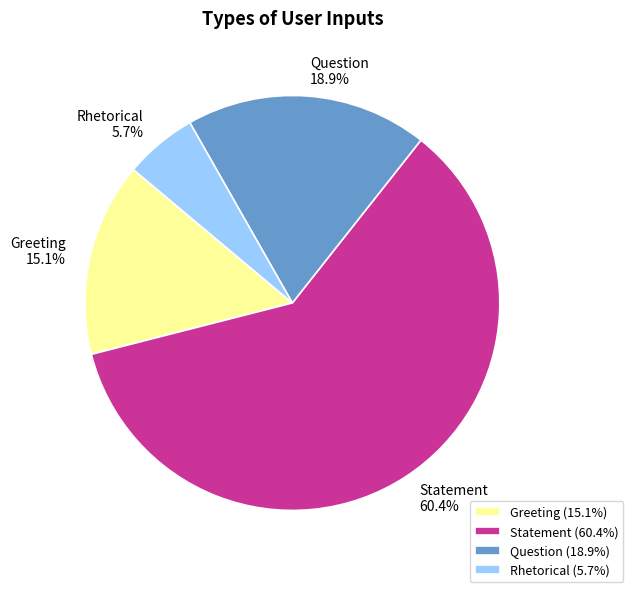

Which slice is the smallest?

Rhetorical